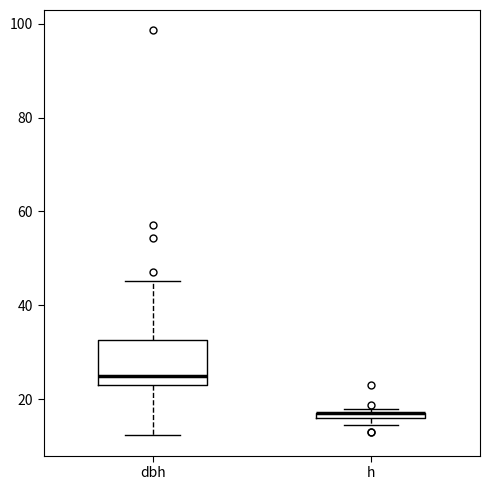

Where is the upper edge of the box for dbh on the y-axis? The values are not printed on the chart, so give them approximately, as read against the axis.

32